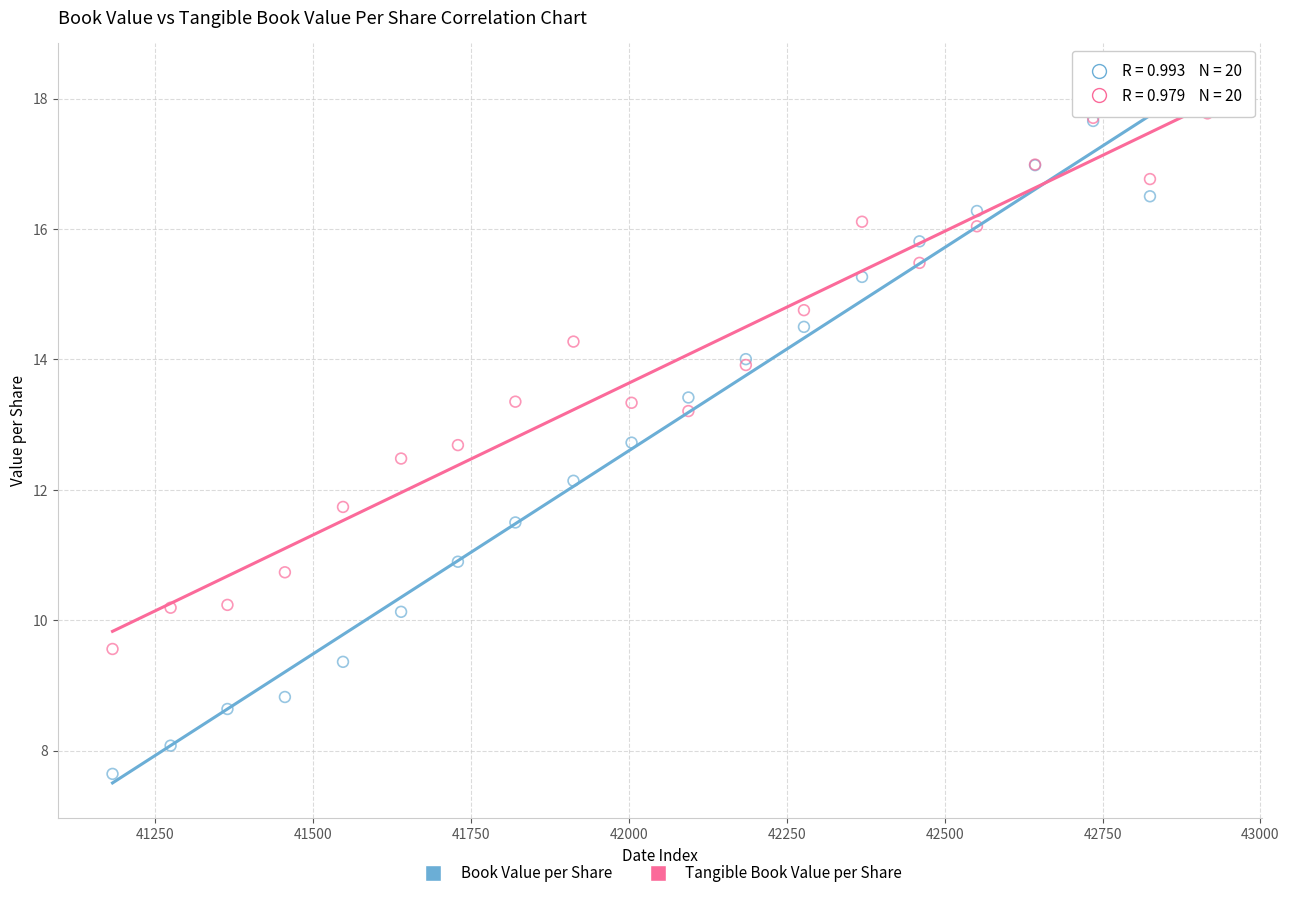

Across all series, what Y value is closest to 12?

12.1